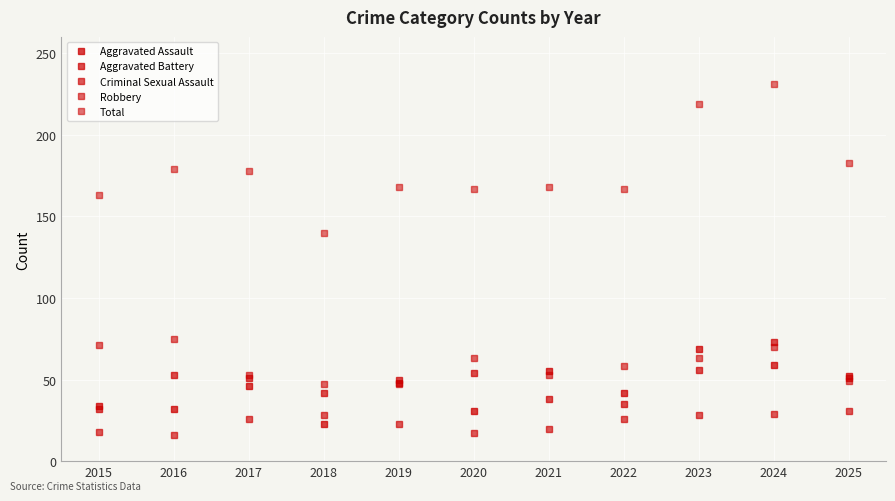

At which category is the sum across all series the highest?

2024